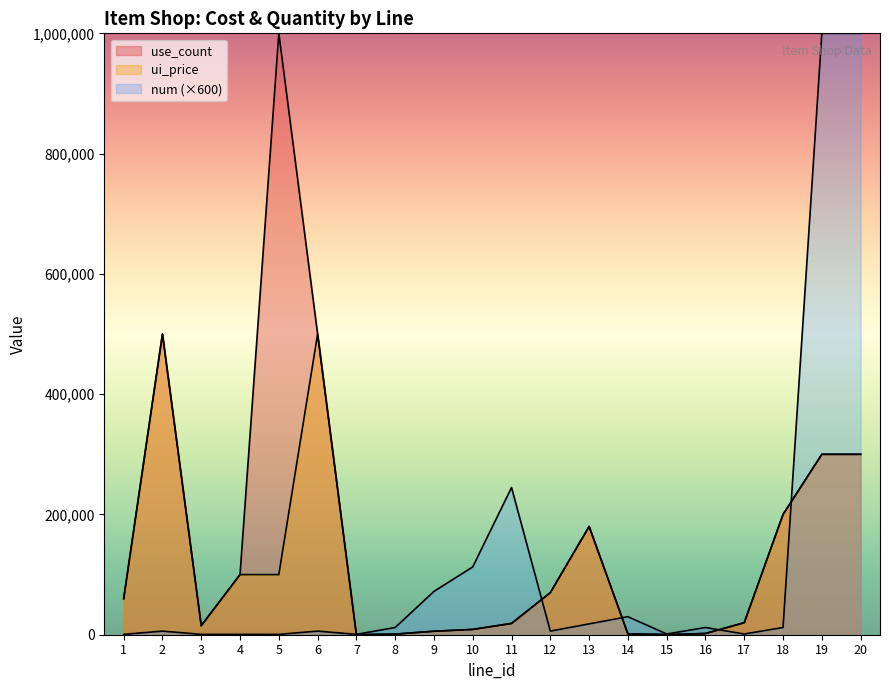

Where is num nearest to the value 500300?

11